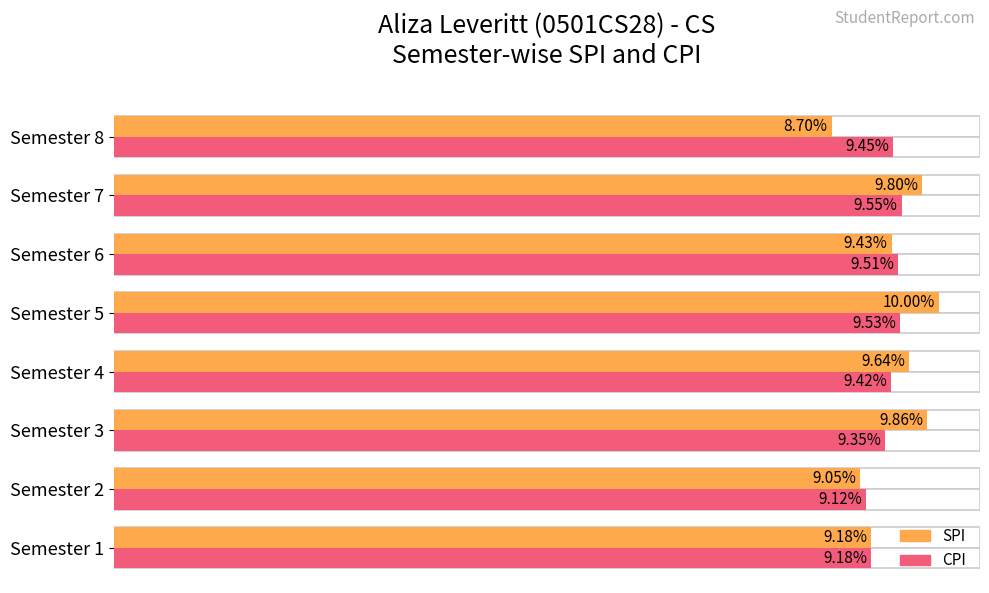

How many bars are there in total?

16